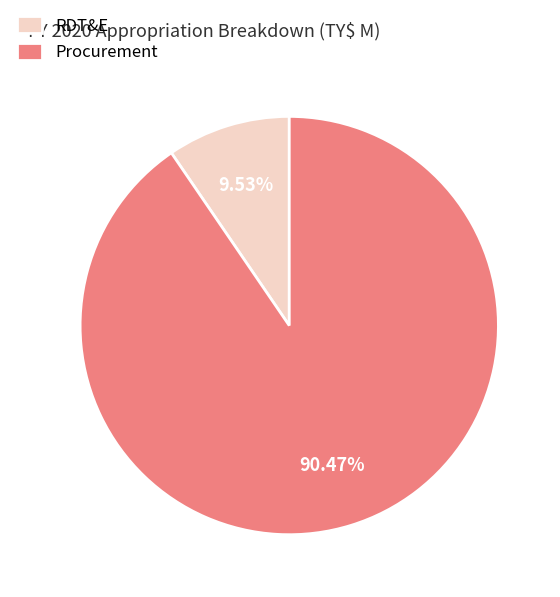

Between Procurement and RDT&E, which is larger?

Procurement